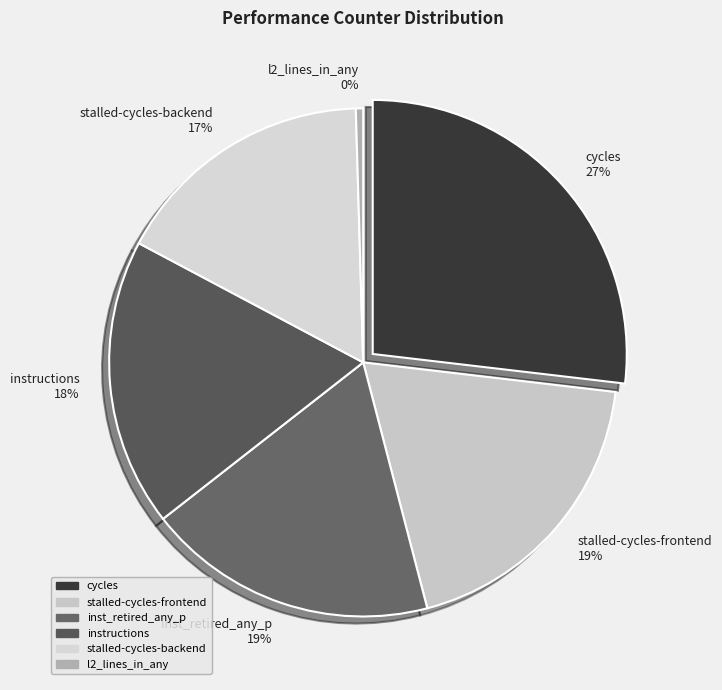

Which slice is the largest?

cycles